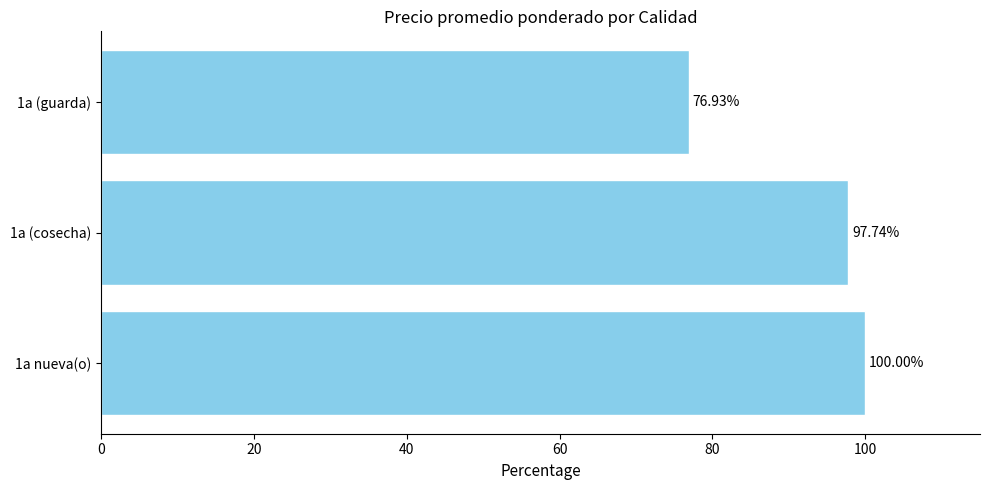

What is the change in value from 1a nueva(o) to 1a (guarda)?

-23.1